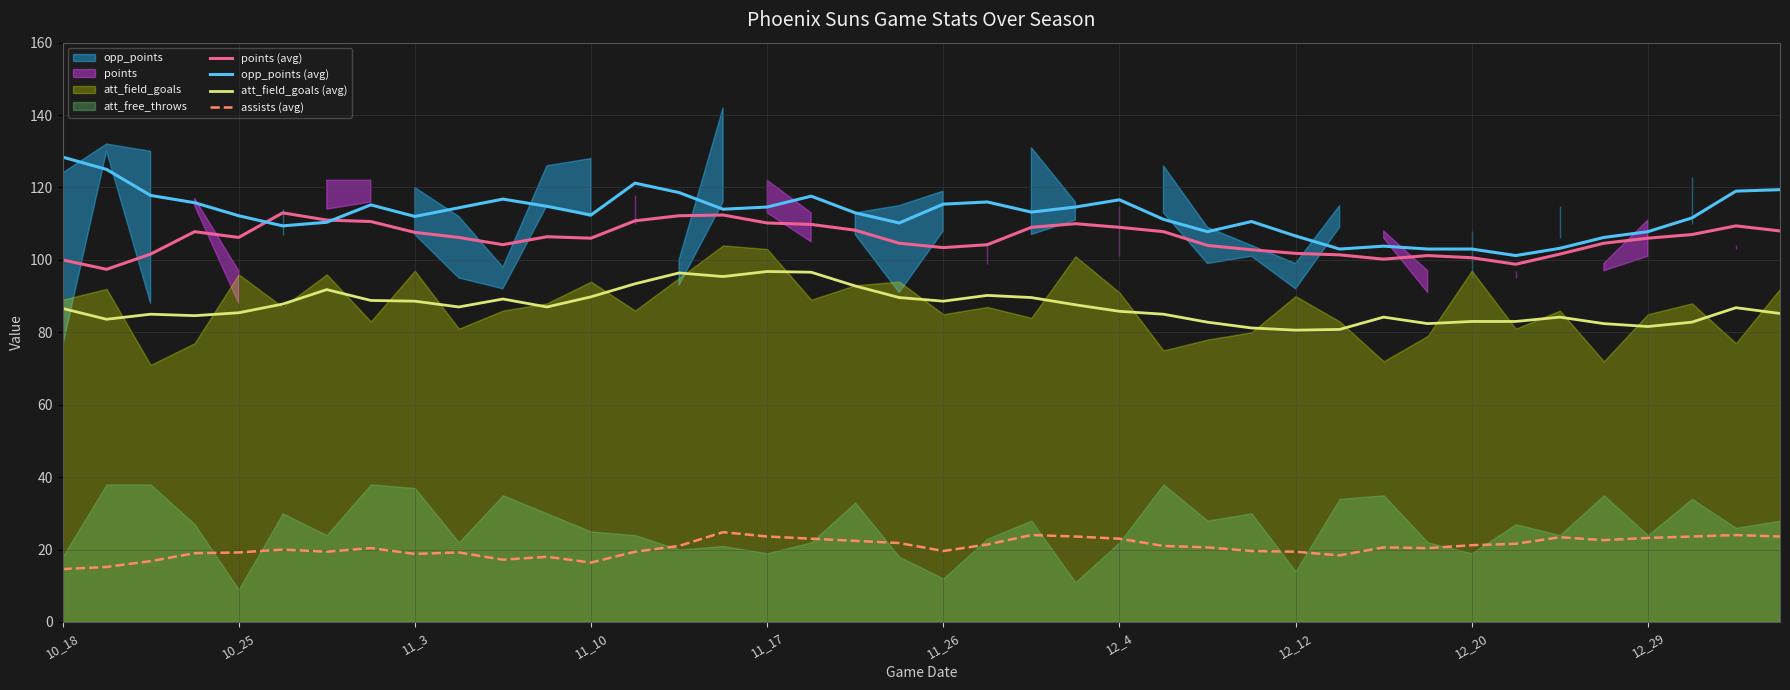

True or false: opp_points (avg) and att_field_goals (avg) cross at least once.

False